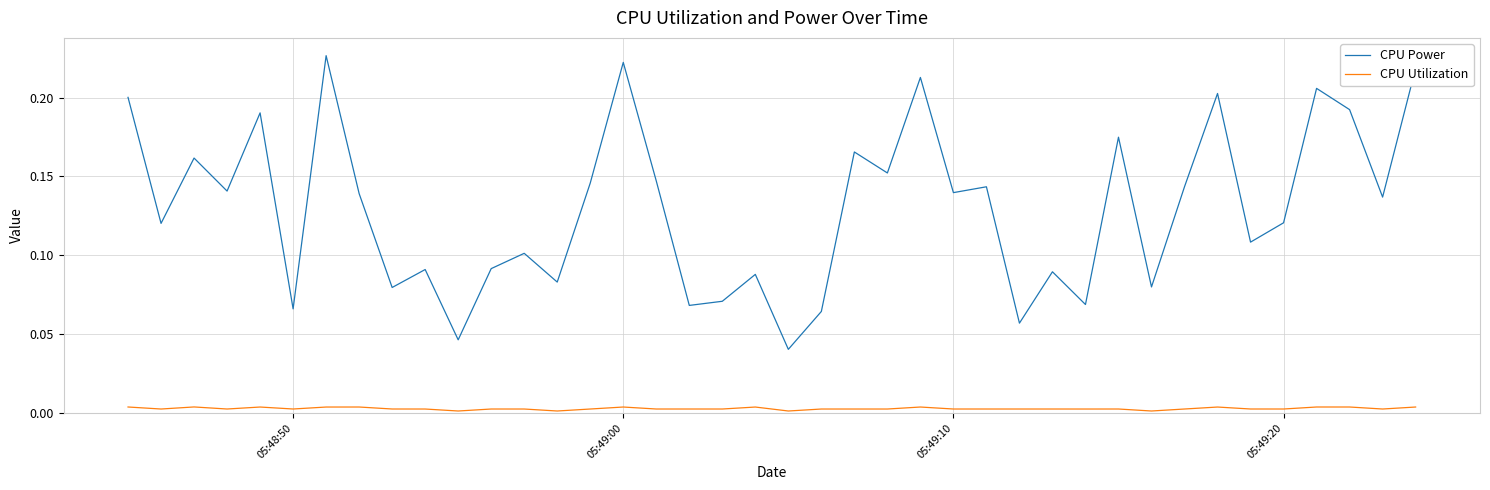

Which series has the widest spread of values?

CPU Power